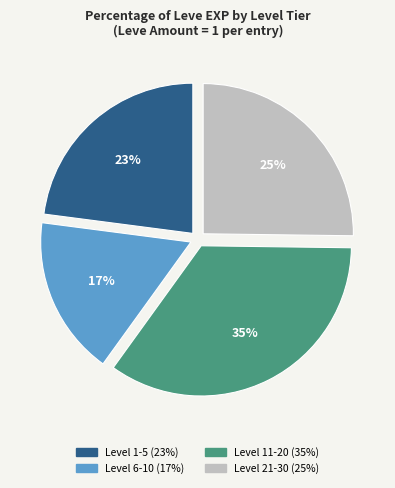

To the nearest percent, what is the difference between the largest and smallest slice percentages?

18%